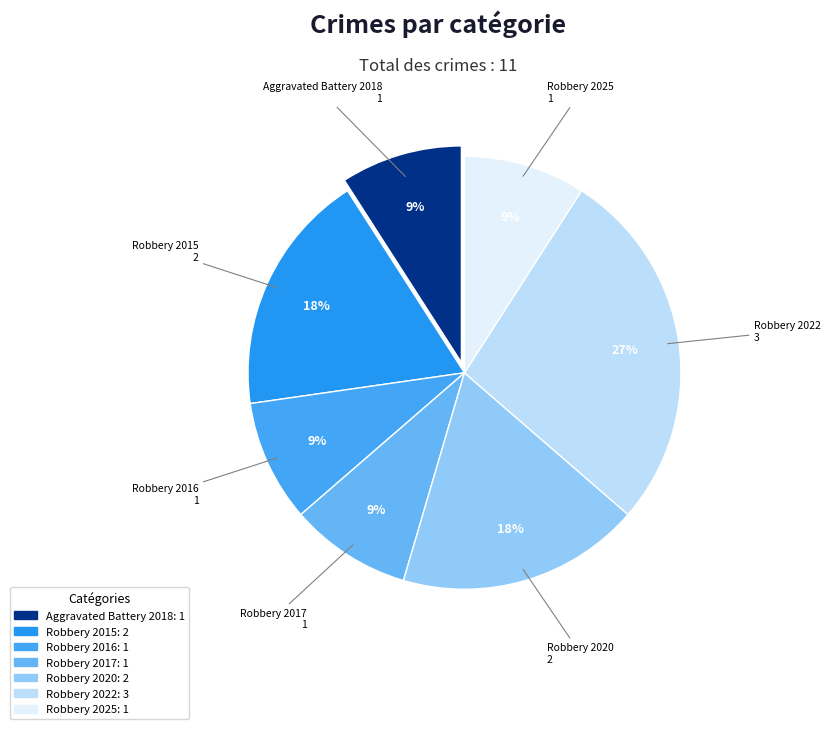

To the nearest percent, what is the average slice percentage?

14%